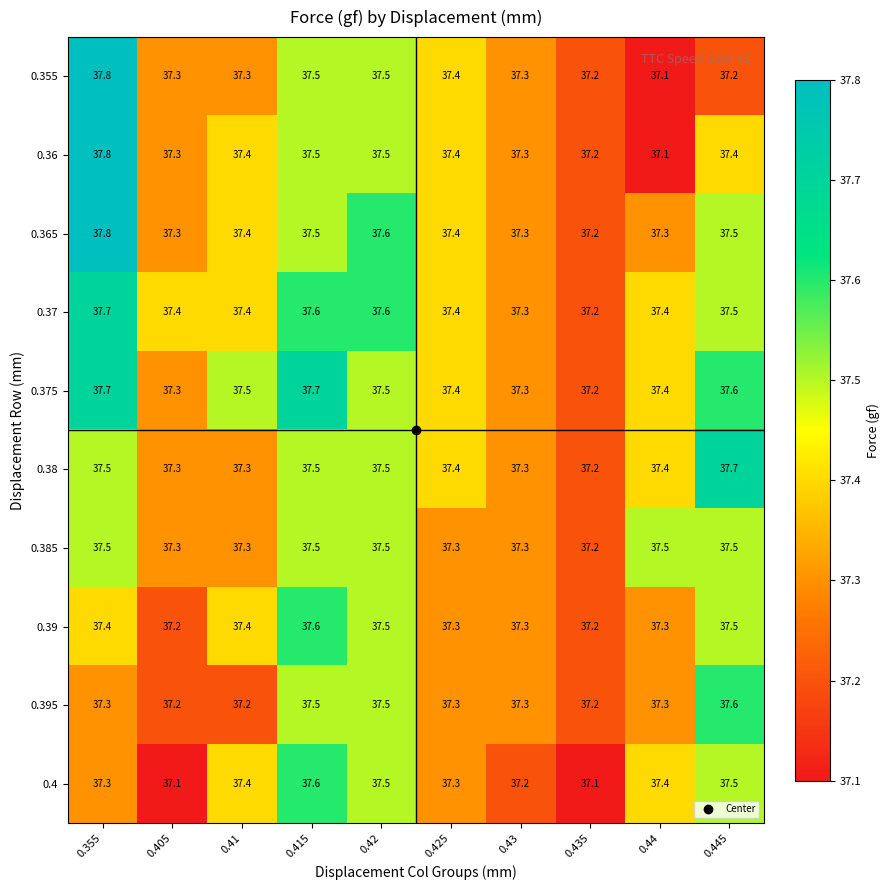

Read the 0.36 value at 0.405.

37.3